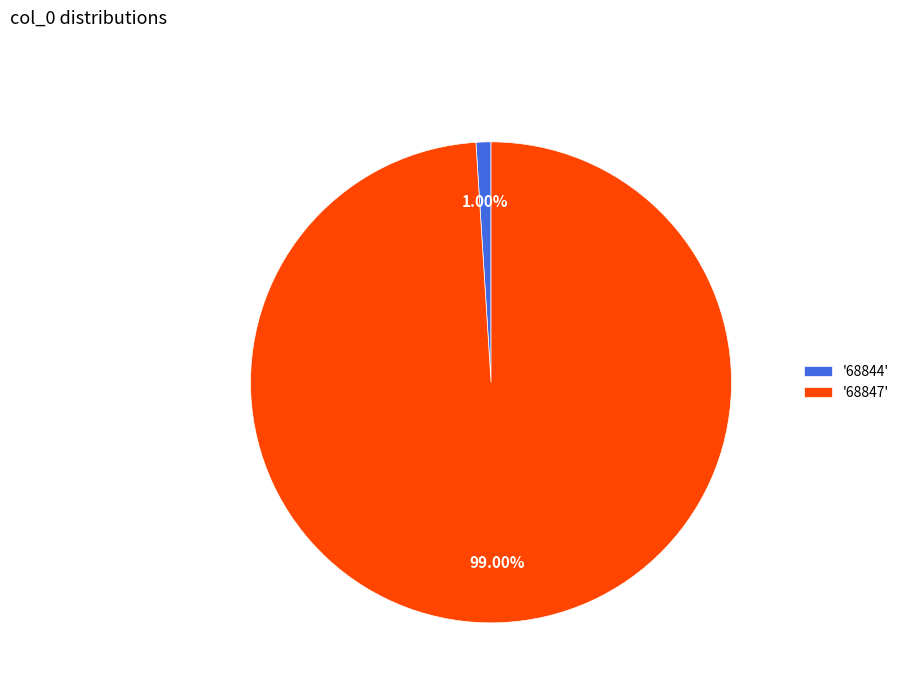

Is the sum of '68847' and '68844' greater than half?

Yes